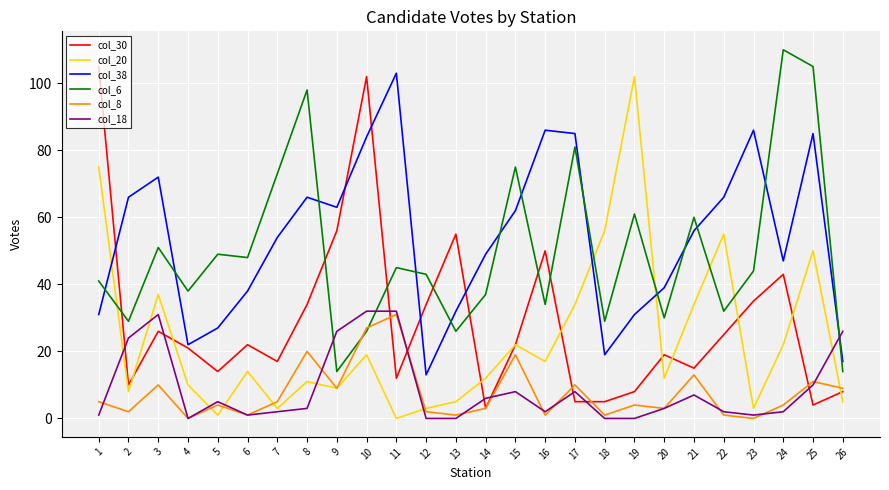

True or false: col_30 and col_8 intersect in this chart.

True